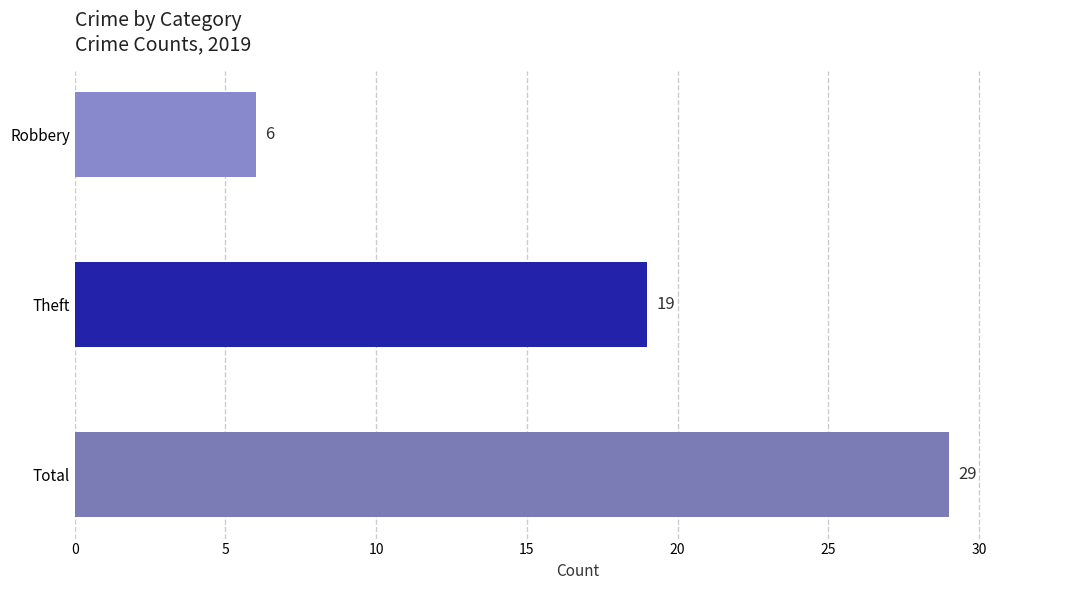

Which label corresponds to the largest value in the chart?

Total